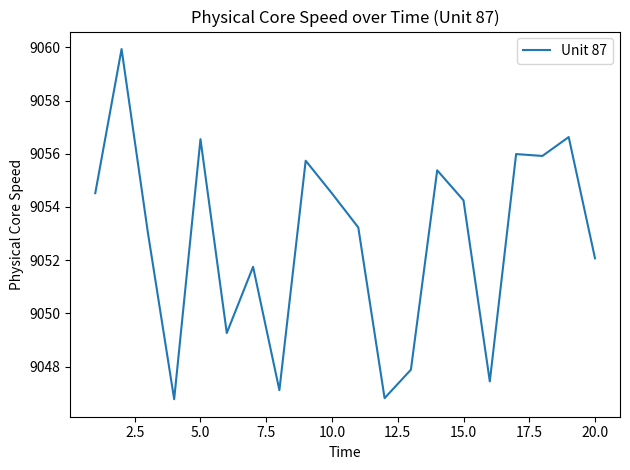

What is the smallest value displayed?

9046.8